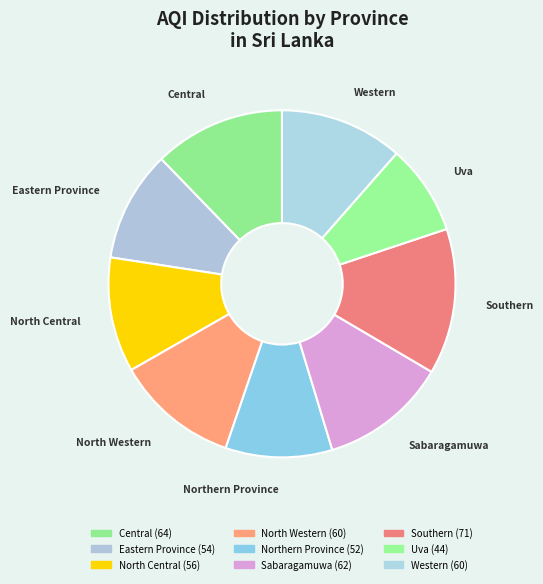

Rank the categories by value from highest to lowest.

Southern, Central, Sabaragamuwa, North Western, Western, North Central, Eastern Province, Northern Province, Uva